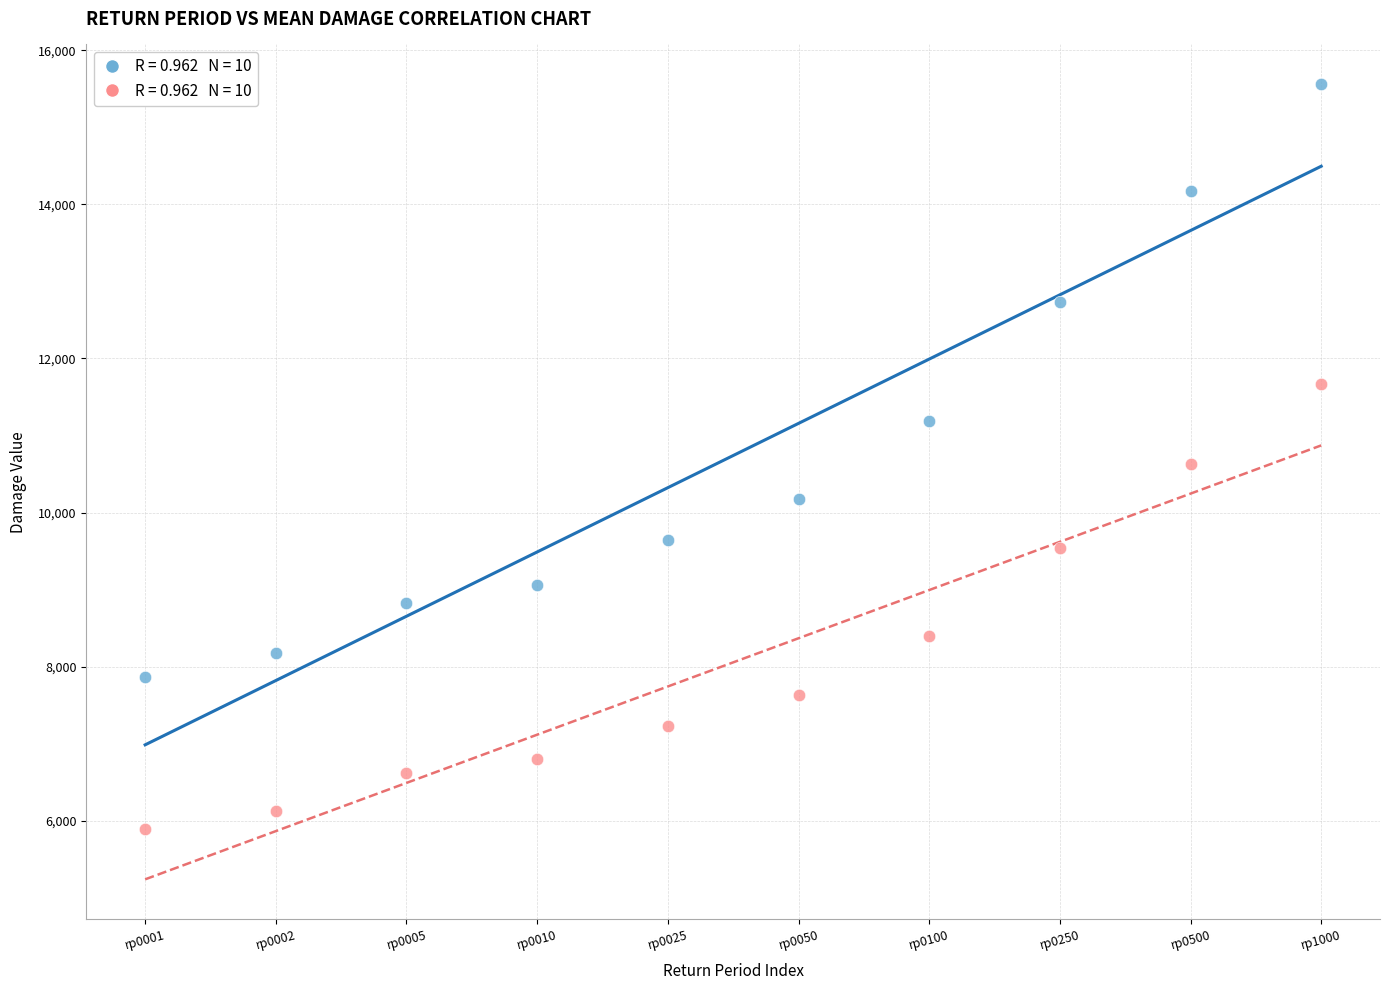

Across all data points, what is the range of Y values (max minus min)?

9661.8